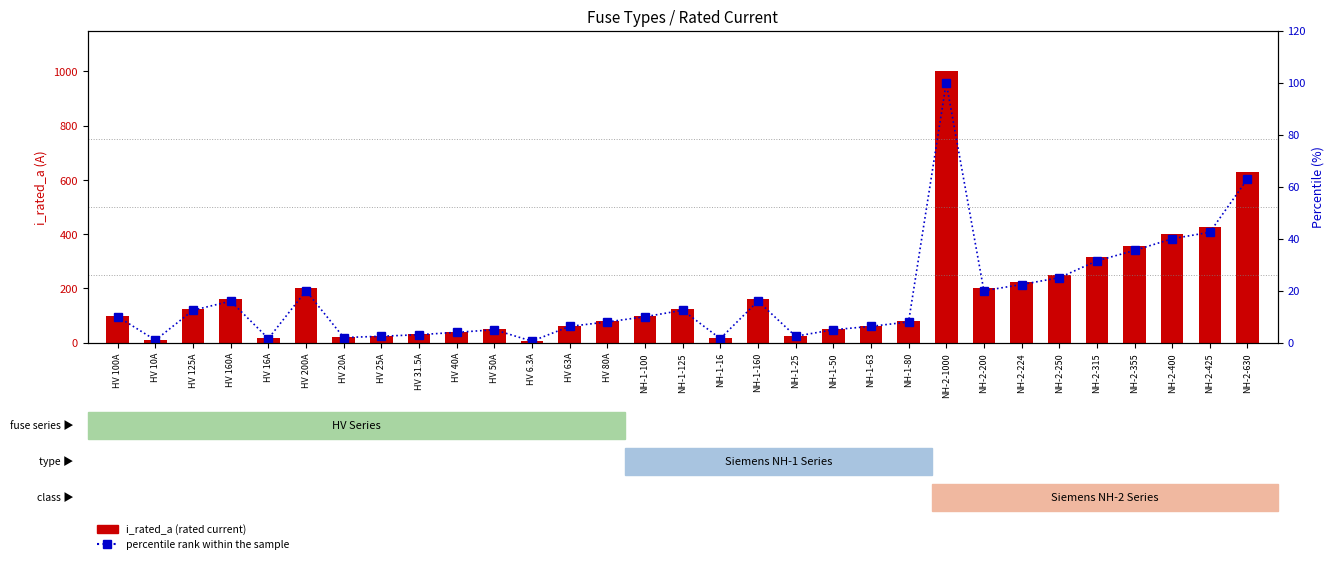

What is the spread (max minus min) of values at NH-1-25?

22.5